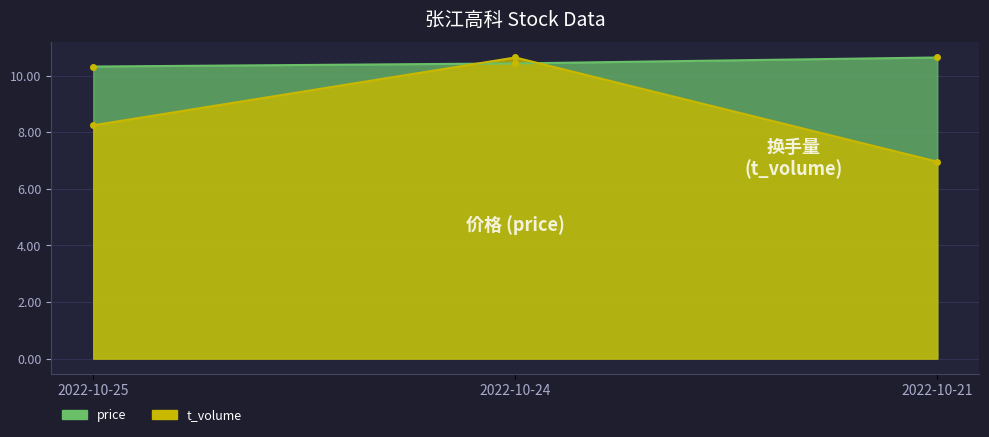

What is the difference between the t_volume values at 2022-10-25 and 2022-10-24?

2.4